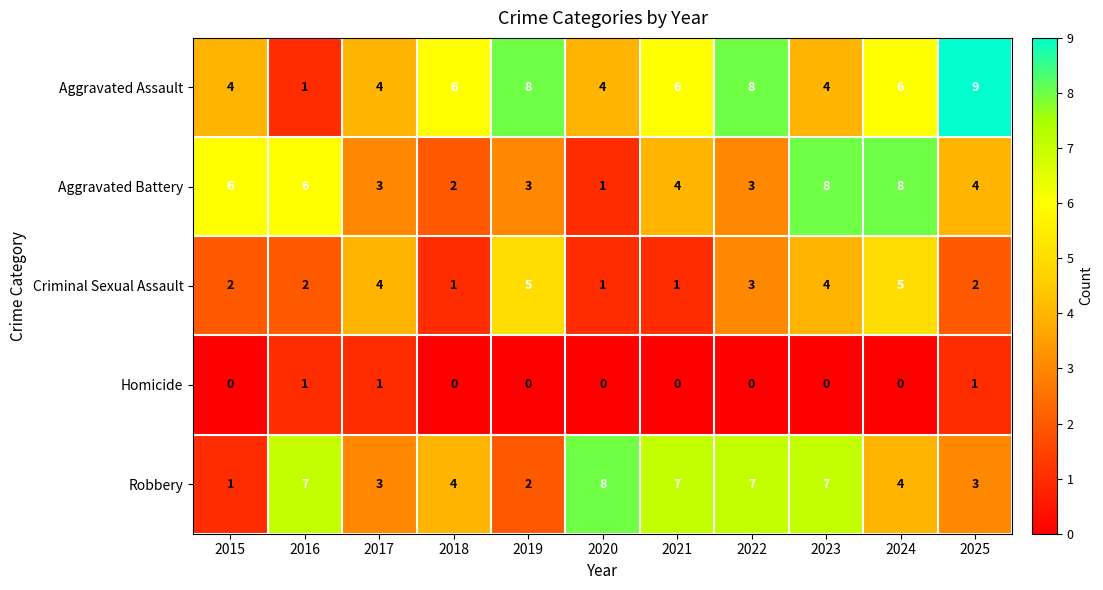

What is the maximum value for Criminal Sexual Assault?

5